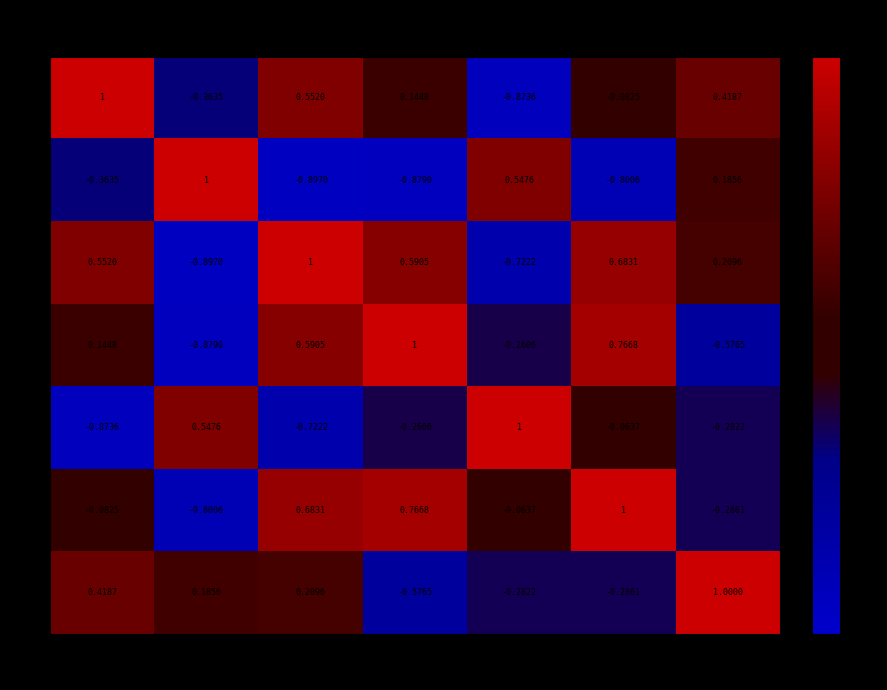

Count the number of data series in this chart.

7